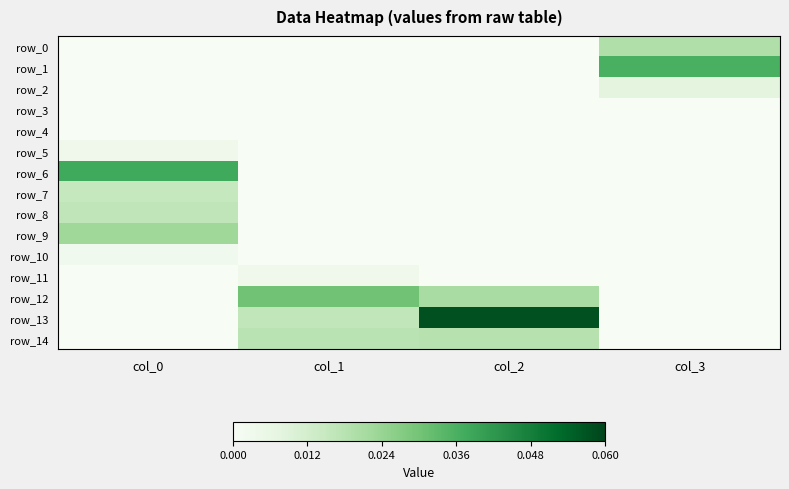

How many data points in row_10 are above 0?

1